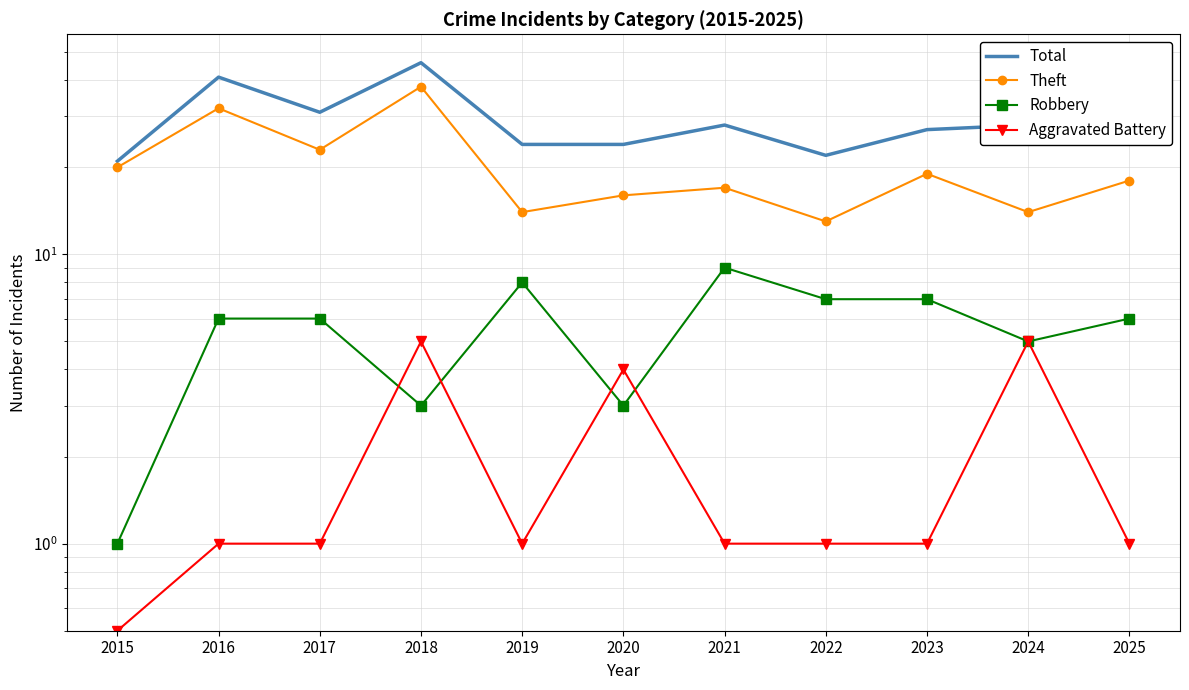

What is the difference between the second highest and minimum values in the Aggravated Battery series?

4.5